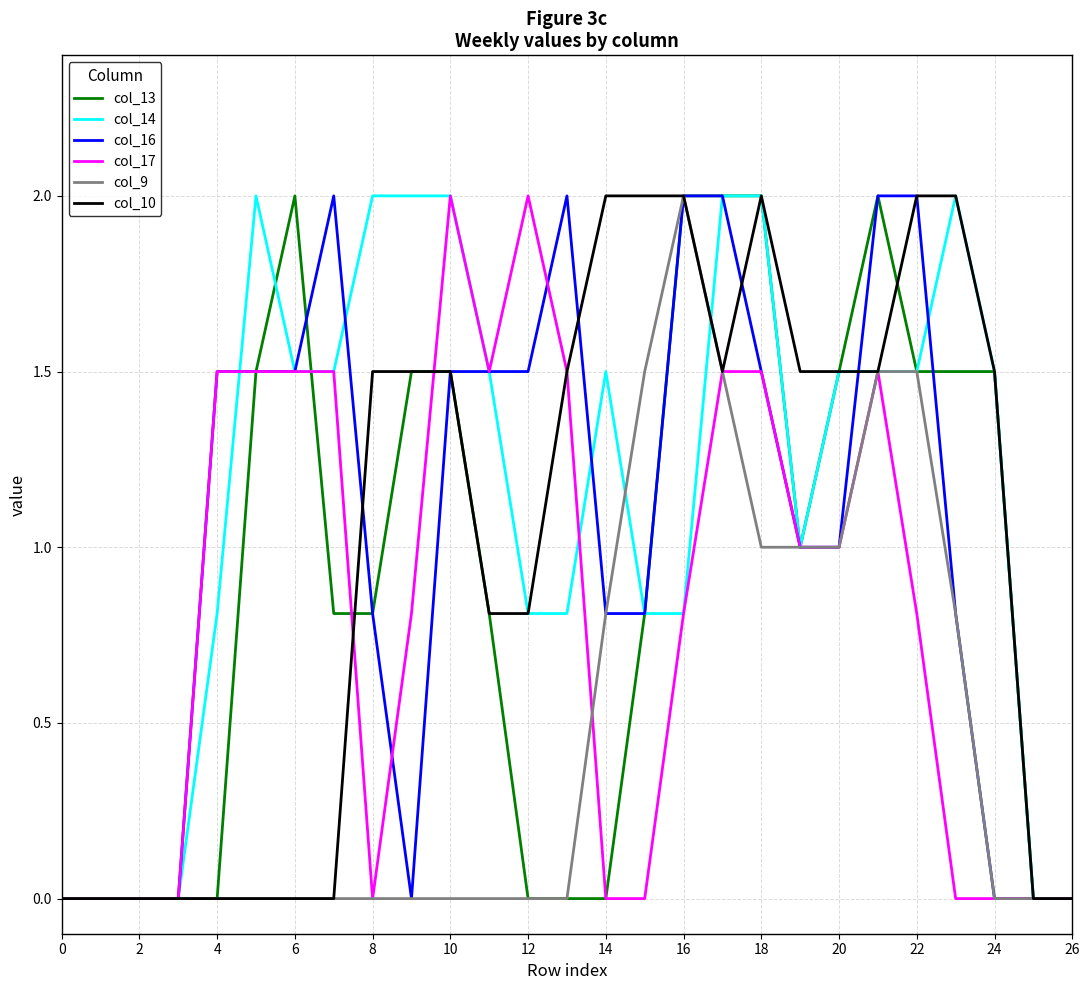

What is the difference between the second highest and second lowest values in the col_14 series?

2.0